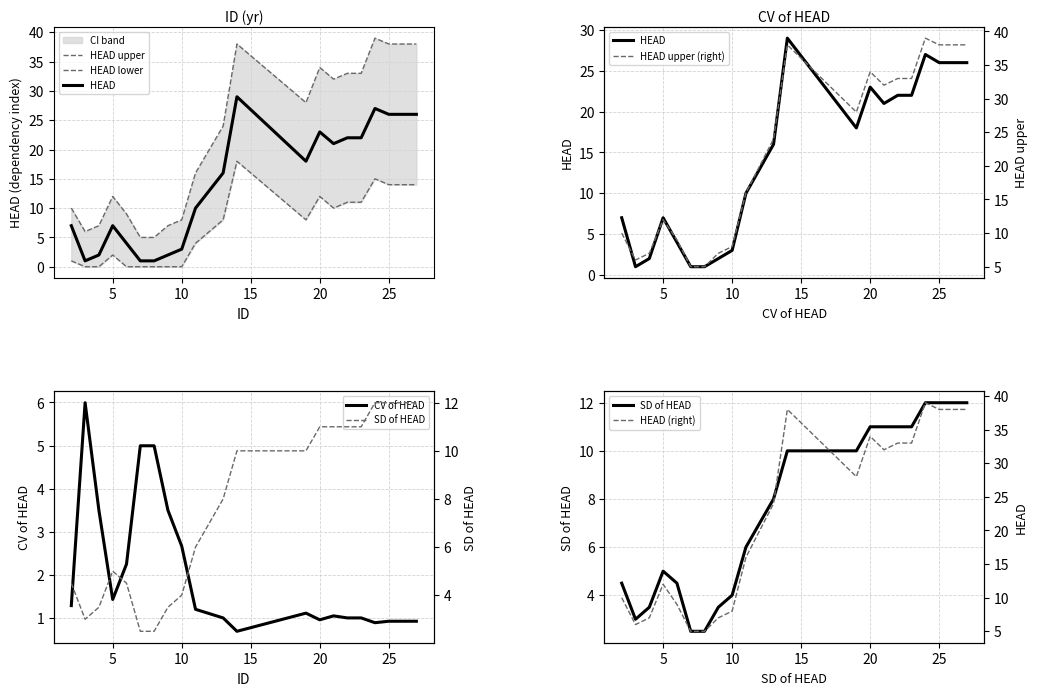

List the series in order of their peak value, highest first.

HEAD_upper, HEAD, HEAD_lower